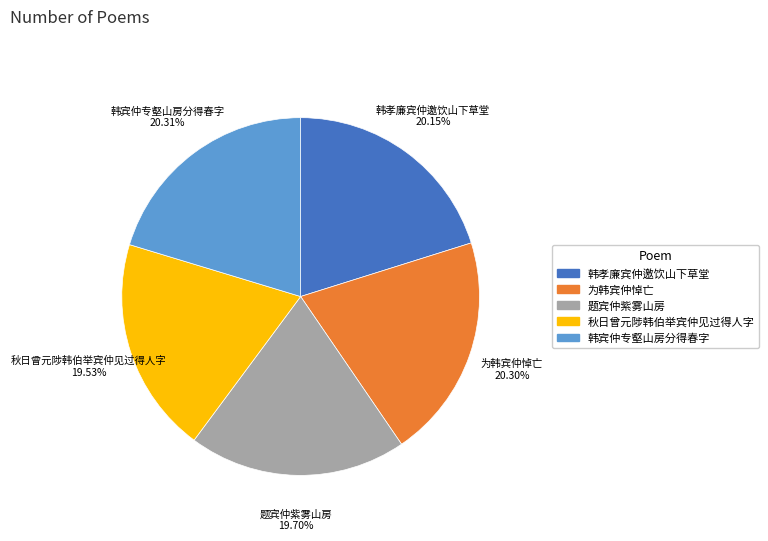

What is the ratio of the value at 韩宾仲专壑山房分得春字 to the value at 为韩宾仲悼亡?

1.0